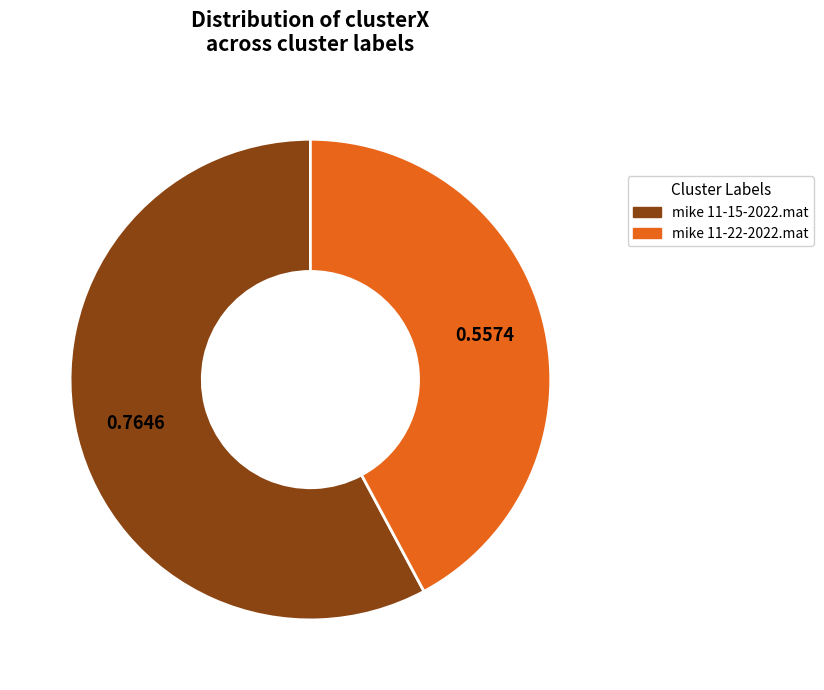

Is mike 11-22-2022.mat the majority of the pie?

No